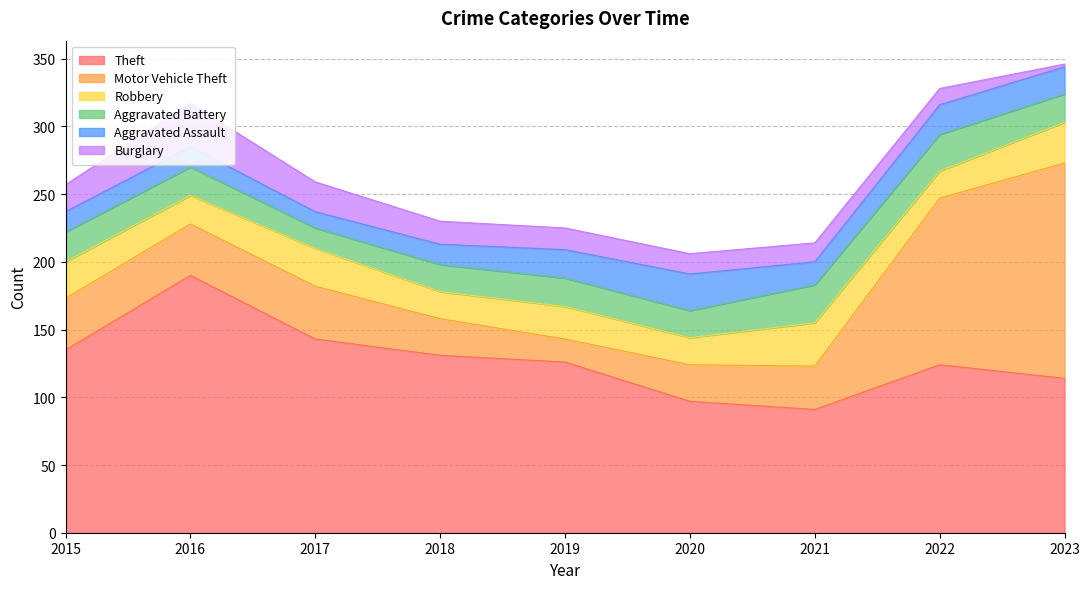

Which series has the largest range (max minus min)?

Motor Vehicle Theft